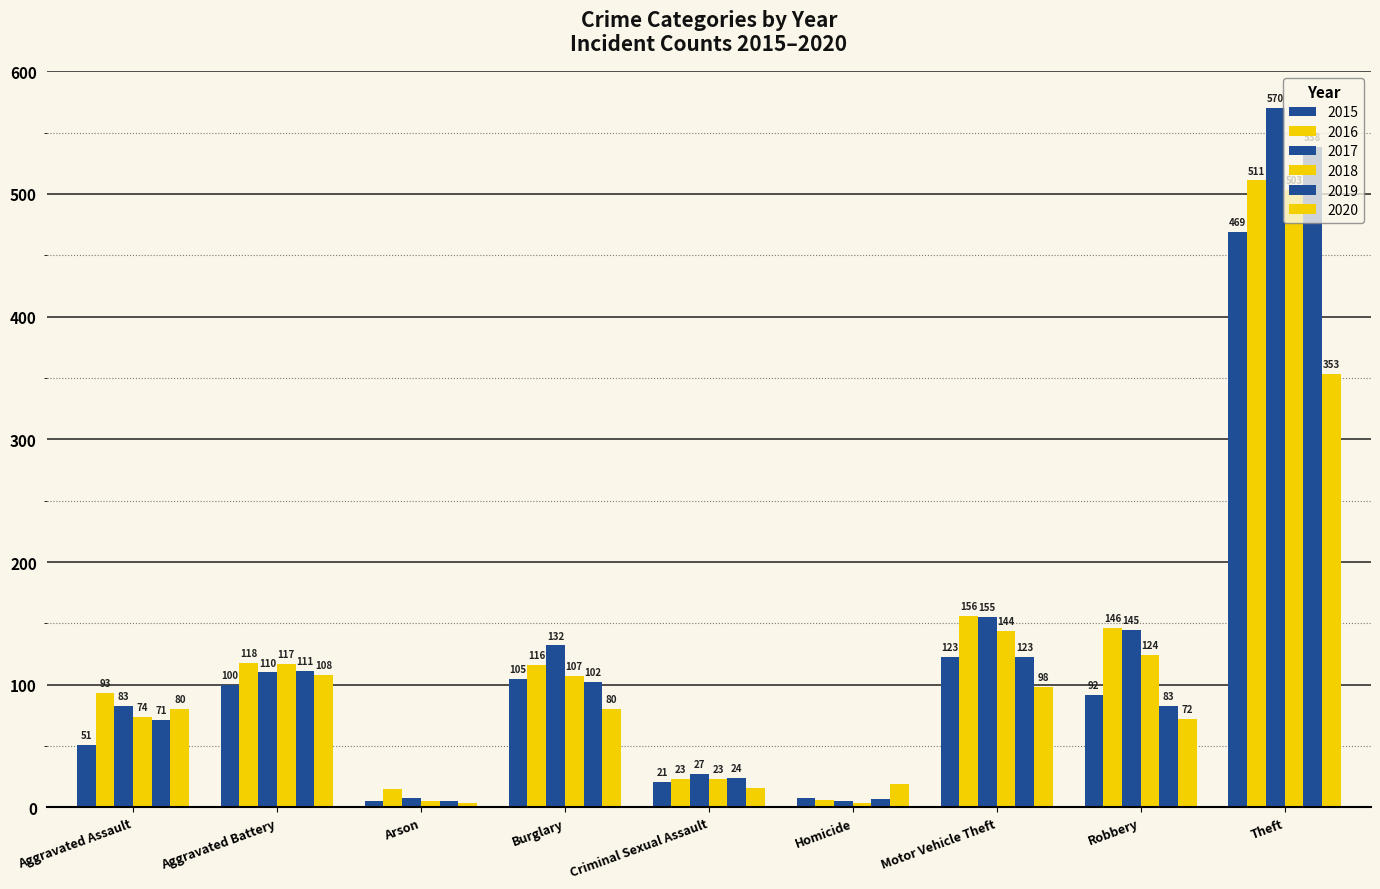

Reading left to right, extract all data points from this chart.

2015: 51	100	5	105	21	8	123	92	469
2016: 93	118	15	116	23	6	156	146	511
2017: 83	110	8	132	27	5	155	145	570
2018: 74	117	5	107	23	4	144	124	503
2019: 71	111	5	102	24	7	123	83	538
2020: 80	108	4	80	16	19	98	72	353